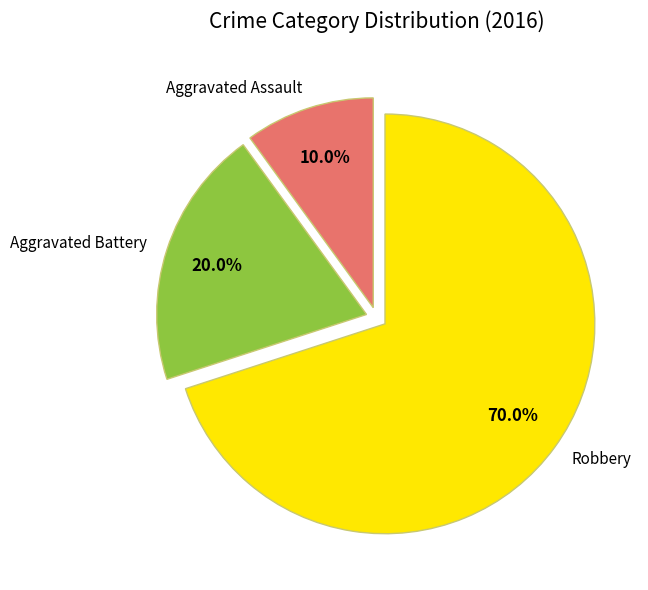

The Robbery slice represents 70% of the pie. True or false?

True